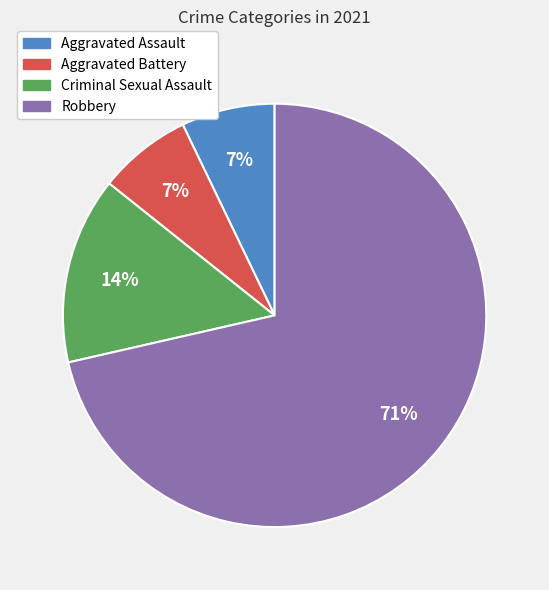

Is there any slice that represents more than half of the pie?

Yes